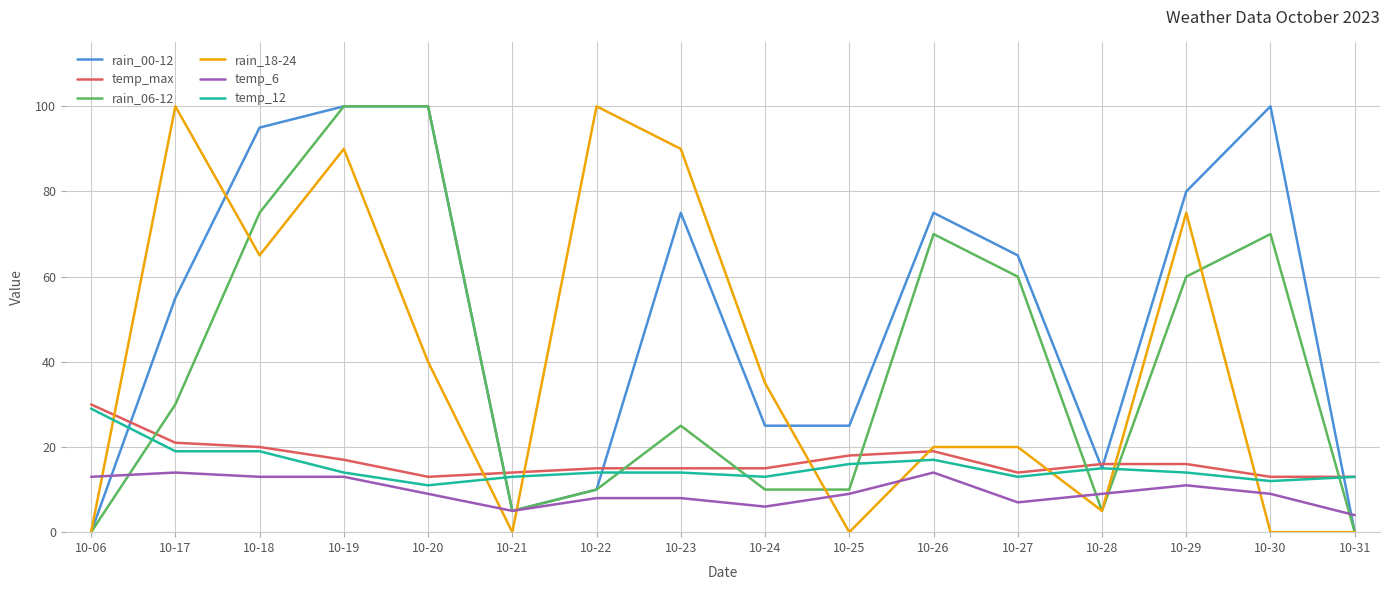

What is the spread (max minus min) of values at 10-20?

91